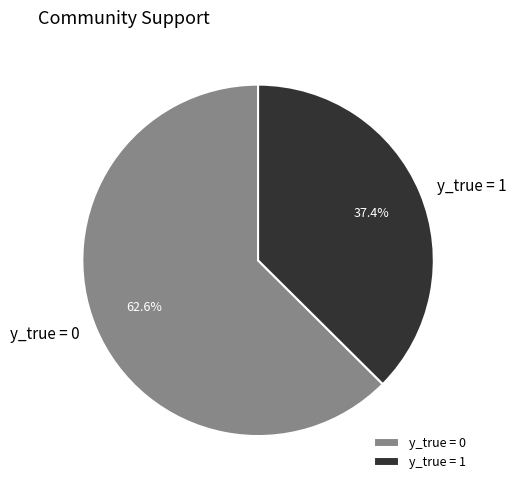

Which has a higher value, y_true = 0 or y_true = 1?

y_true = 0